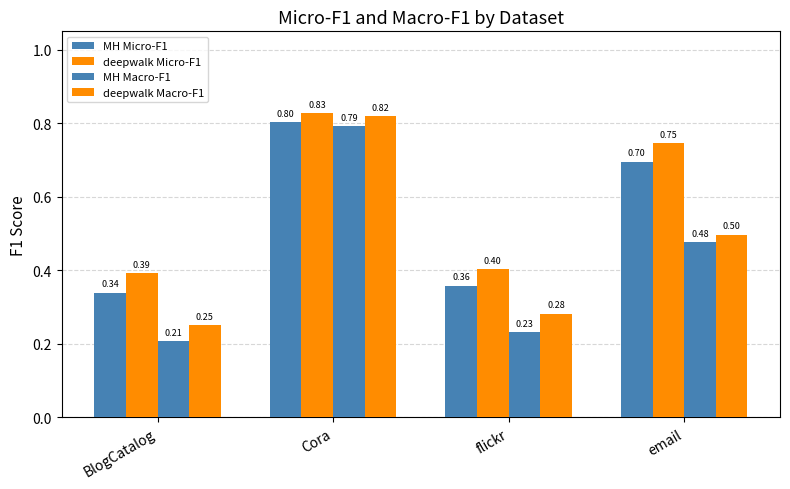

Which label corresponds to the largest value in the chart?

Cora